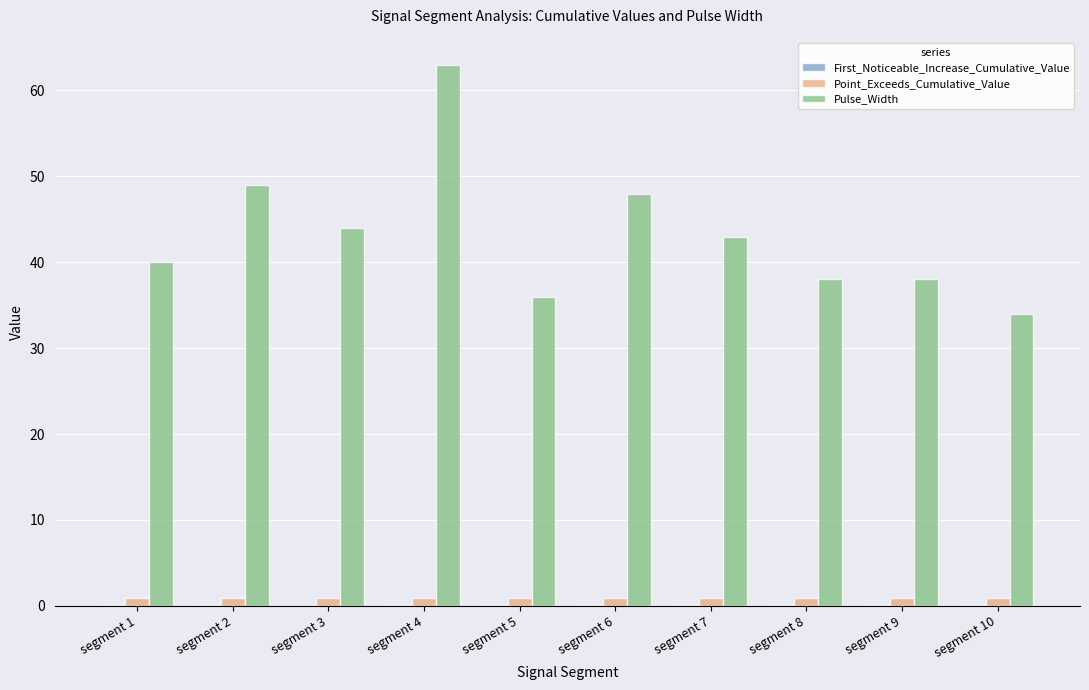

Which series changed the most between segment 1 and segment 2?

Pulse_Width